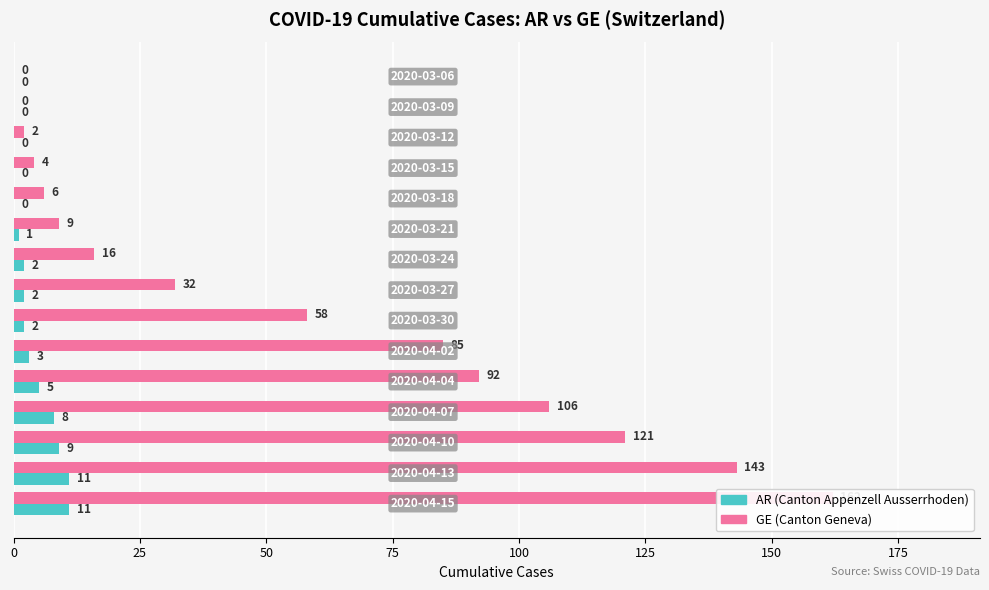

How many groups of bars are there?

15